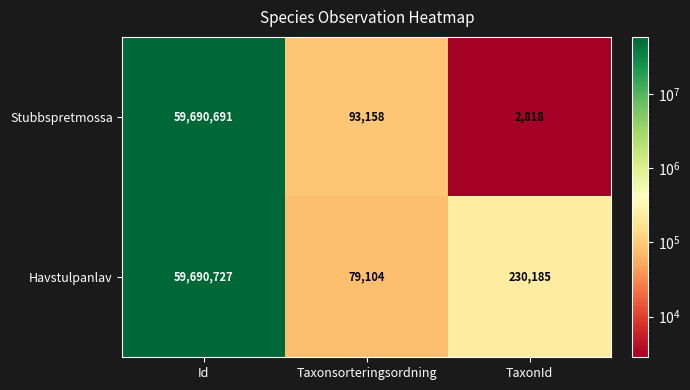

What is the difference between the maximum and minimum values in the Havstulpanlav series?

59611623